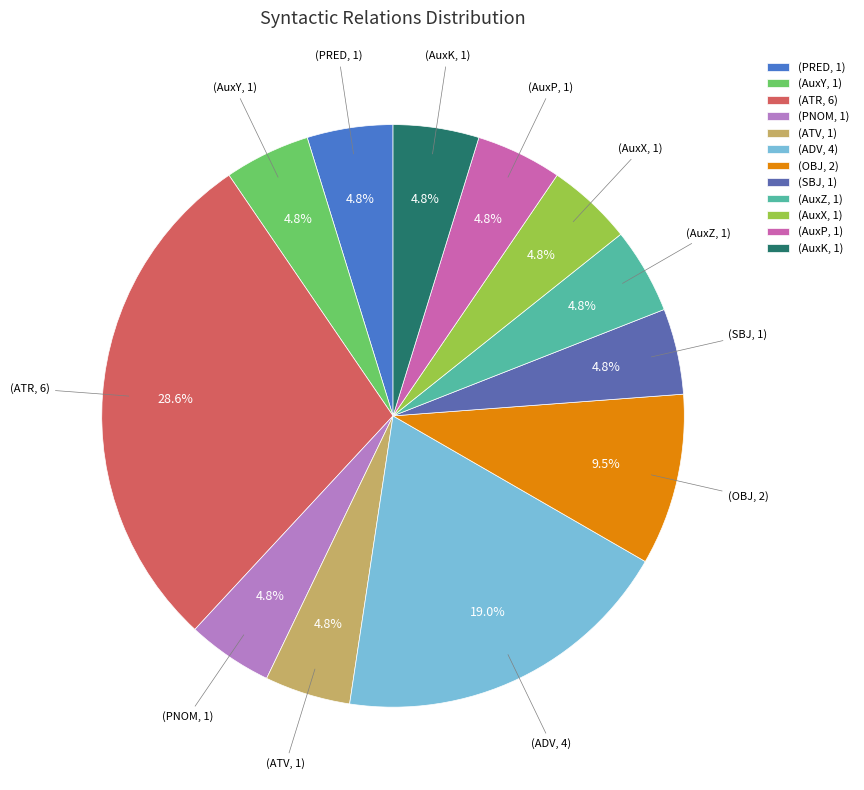

Combined, do (SBJ, 1) and (ADV, 4) account for over 50%?

No